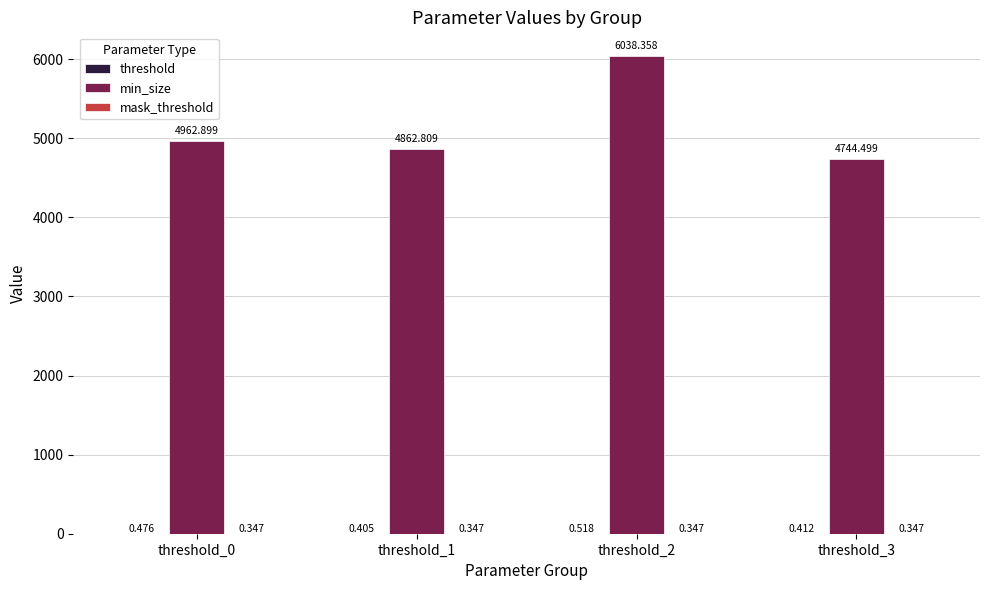

Which series has the largest total across all categories?

min_size